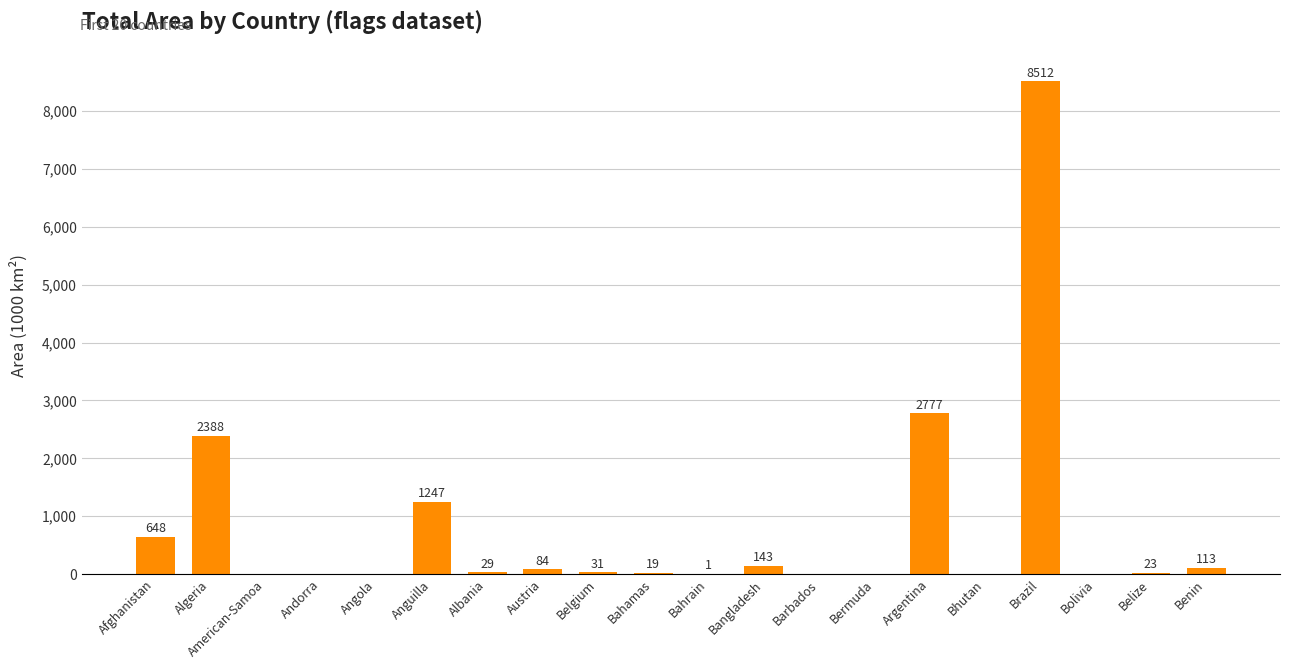

What is the change in value from Afghanistan to Andorra?

-648